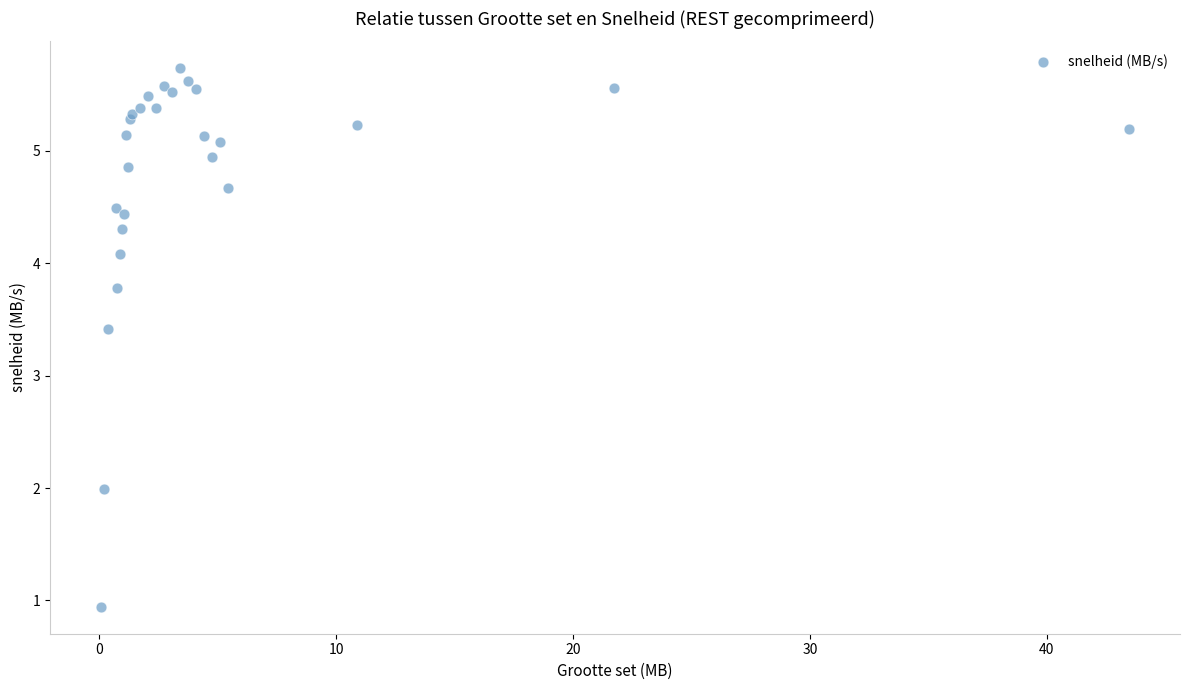

What Y value in the scatter plot is closest to 3?

3.4